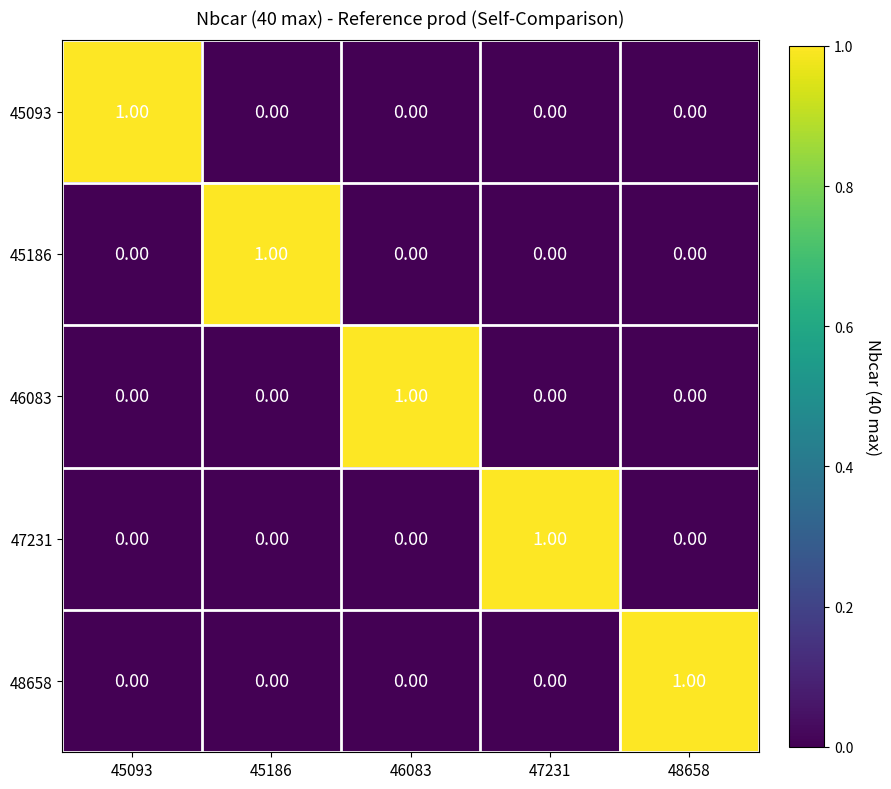

At how many categories does at least one series exceed 0?

5